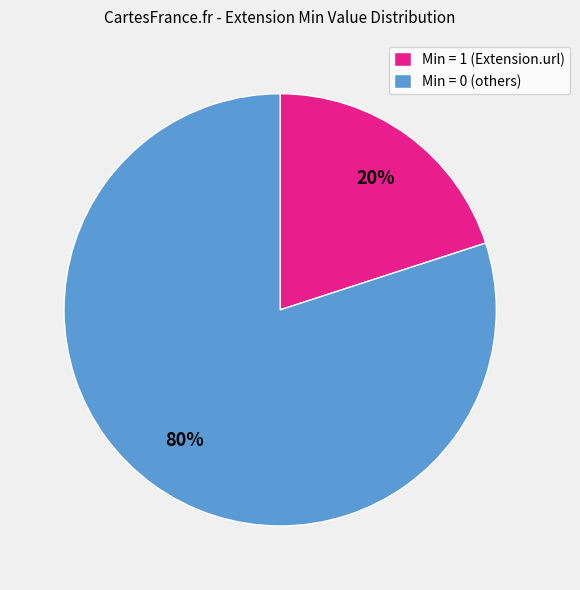

Do Min = 1 (Extension.url) and Min = 0 (others) together represent more than half of the pie?

Yes